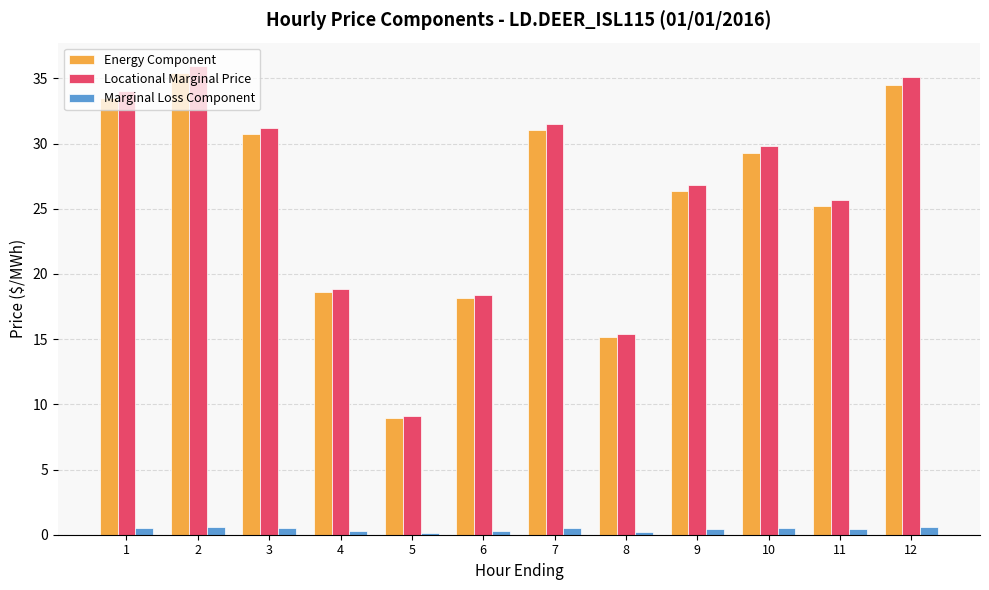

What is the highest value of the Locational Marginal Price series?

35.9